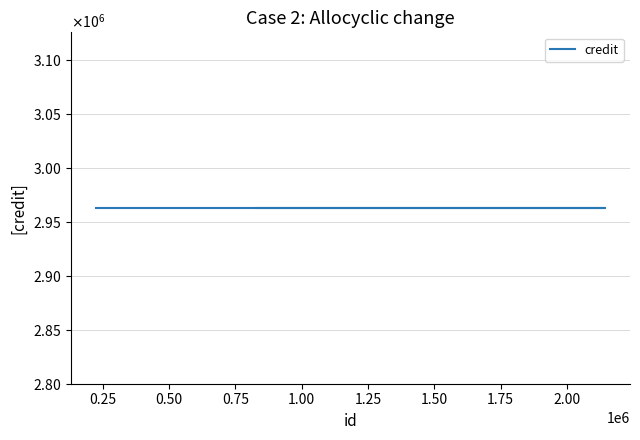

True or false: songid has more than 2 interior local peaks.

False